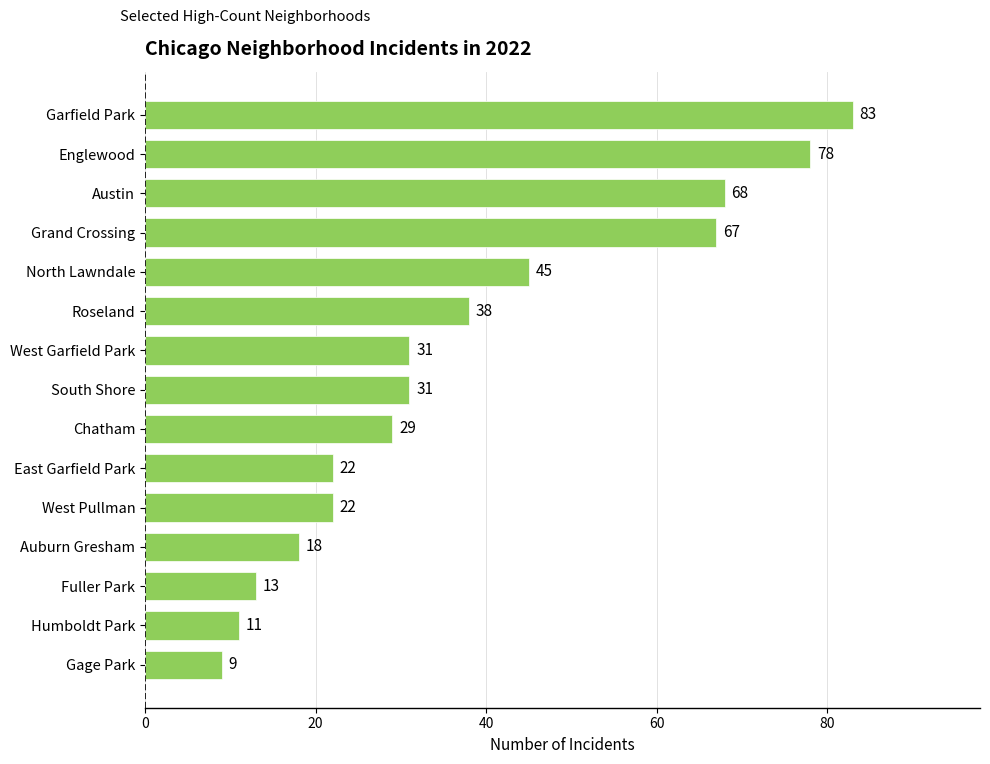

What is the minimum value shown in the chart?

9